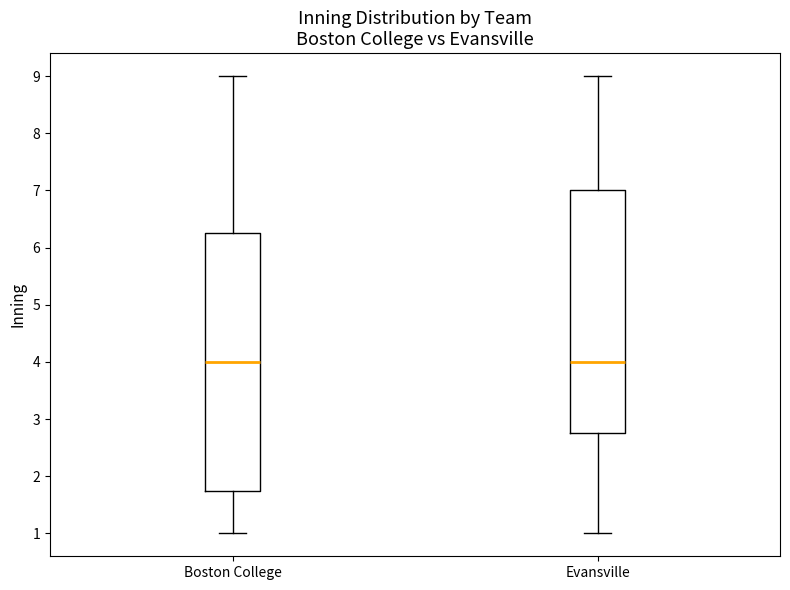

Which box is the tallest, from its lower edge to its upper edge?

Boston College